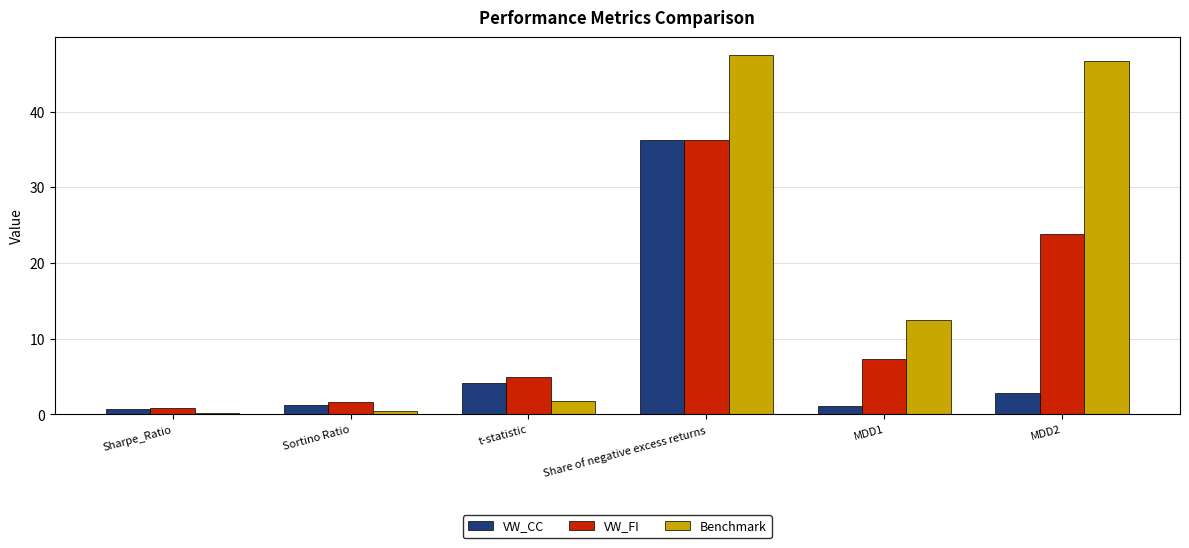

What is the lowest value of the VW_FI series?

0.9